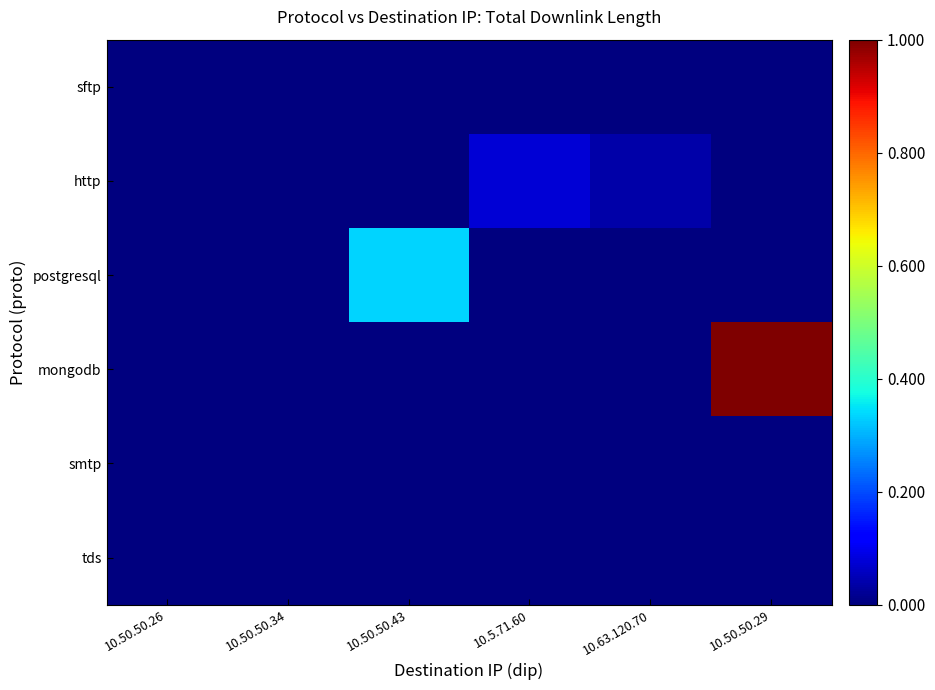

Rank the series by their maximum value, from highest to lowest.

mongodb, postgresql, http, sftp, tds, smtp